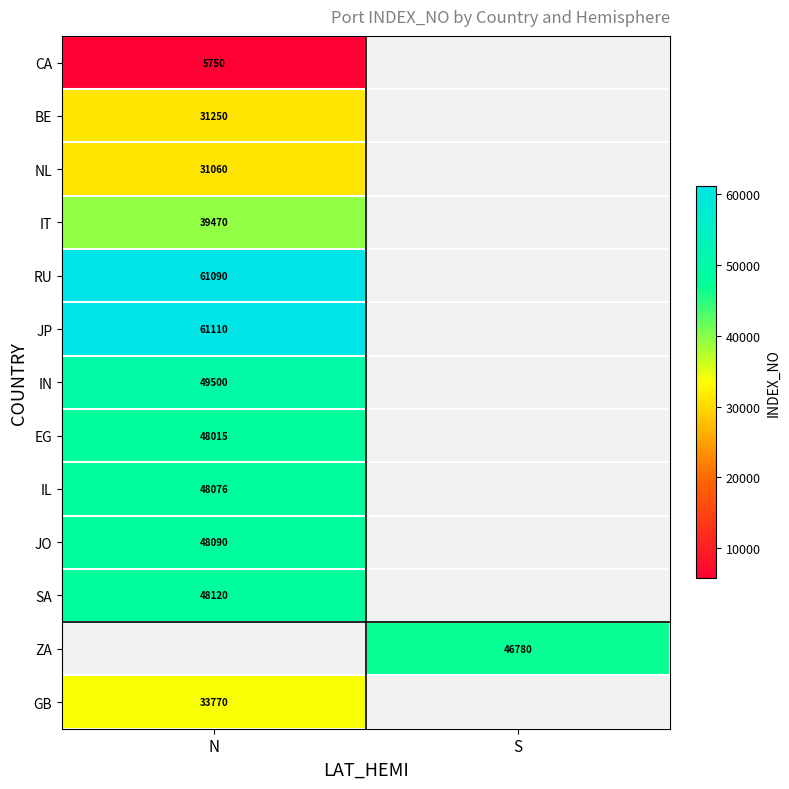

The value of IN at N is 18129. True or false?

False